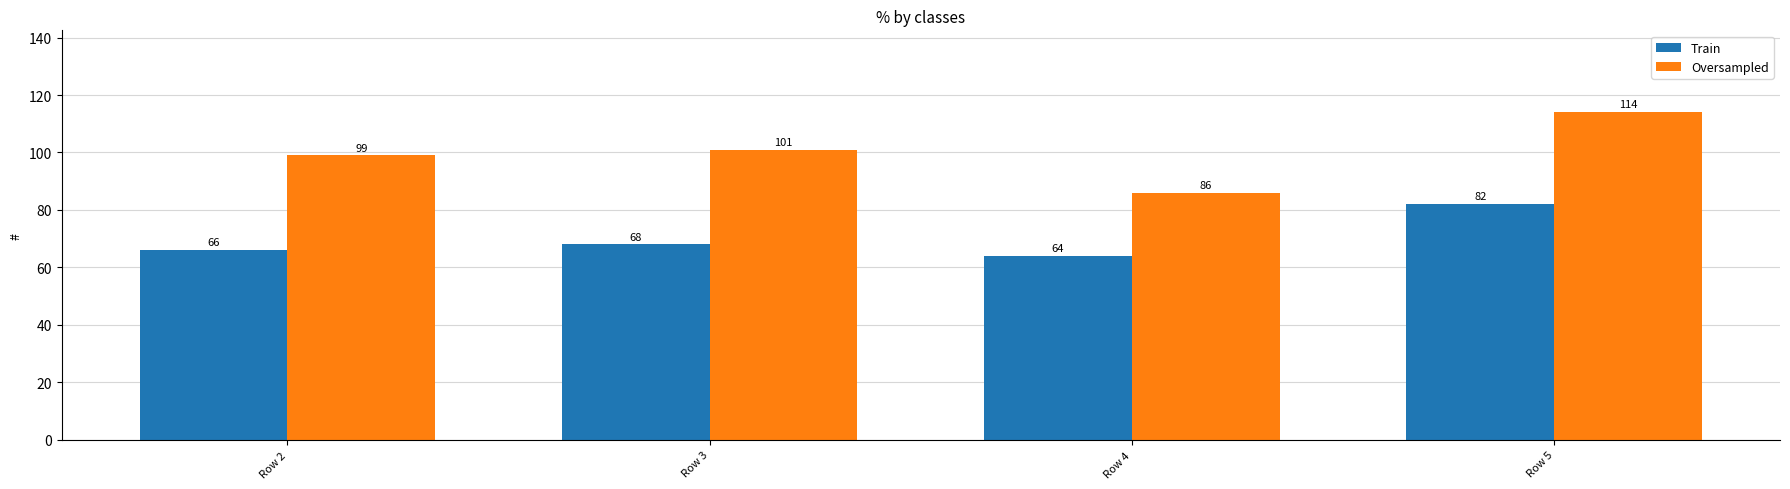

Which series has the largest range (max minus min)?

Oversampled